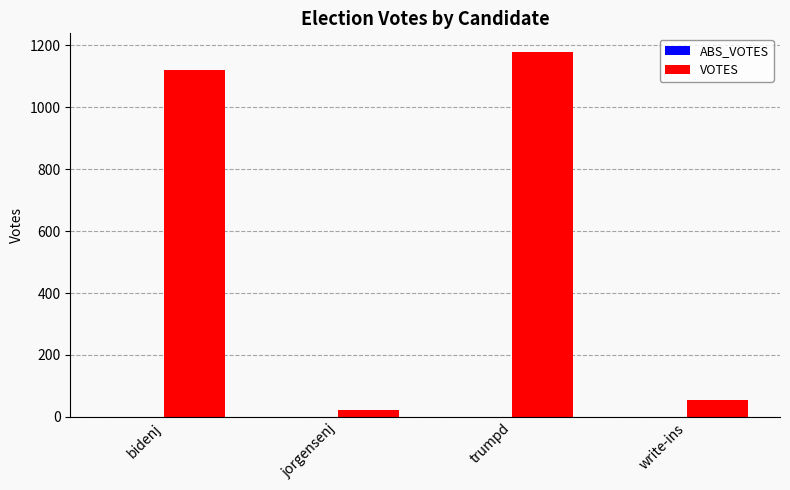

Which has a higher value, bidenj or trumpd?

trumpd